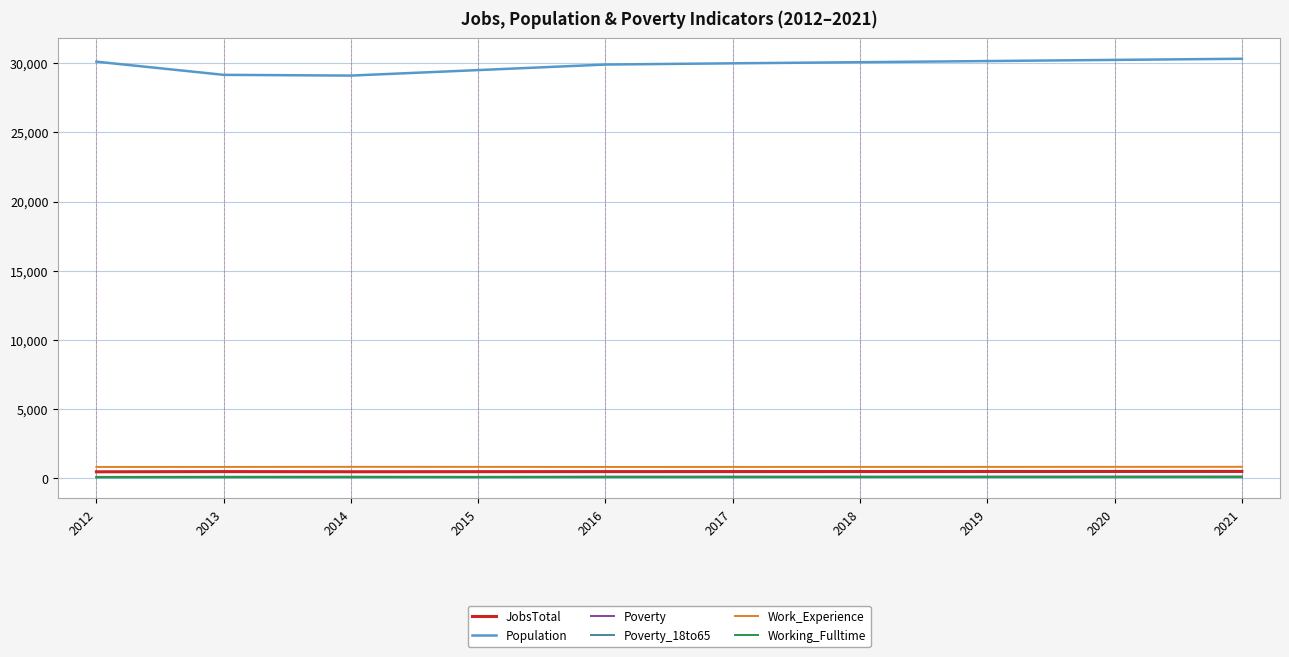

Which series has the widest spread of values?

Population